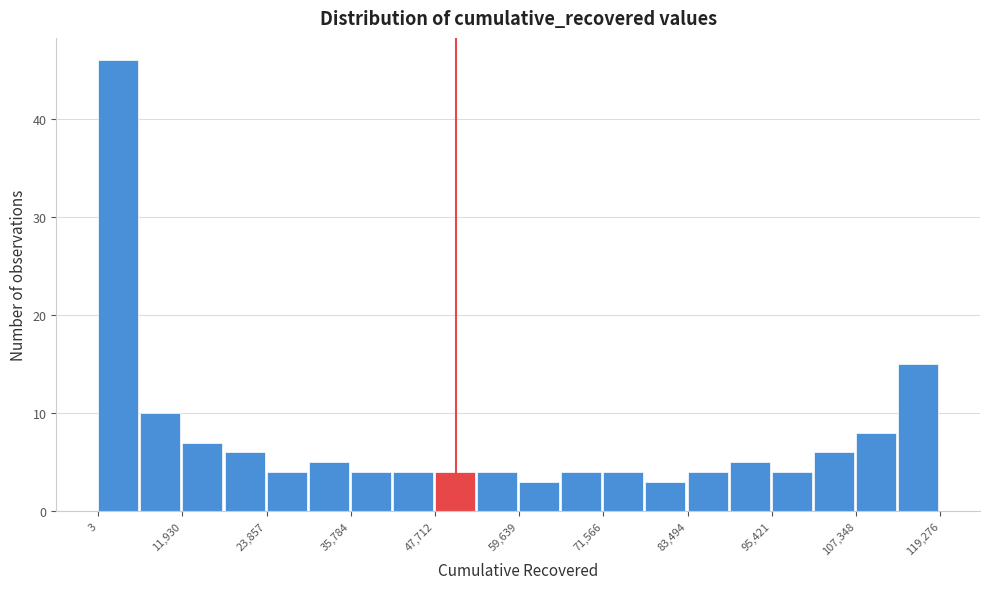

Read against the x-axis, roughly where is the centre of the tallest bar?

2000